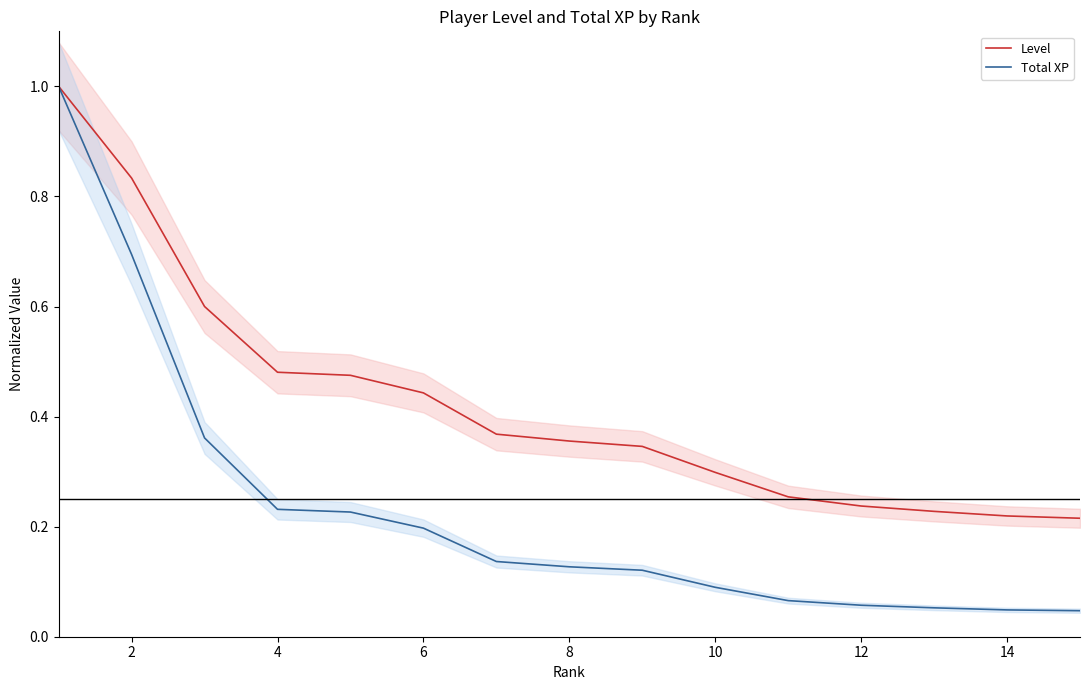

Which series has the largest total across all categories?

Level